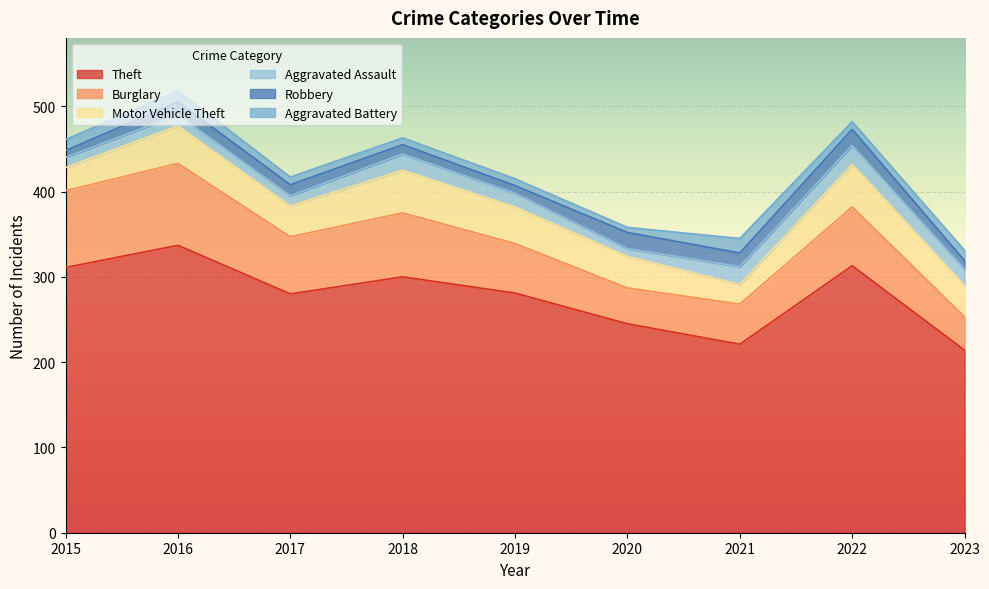

Does the chart display data point markers on the line(s)?

No